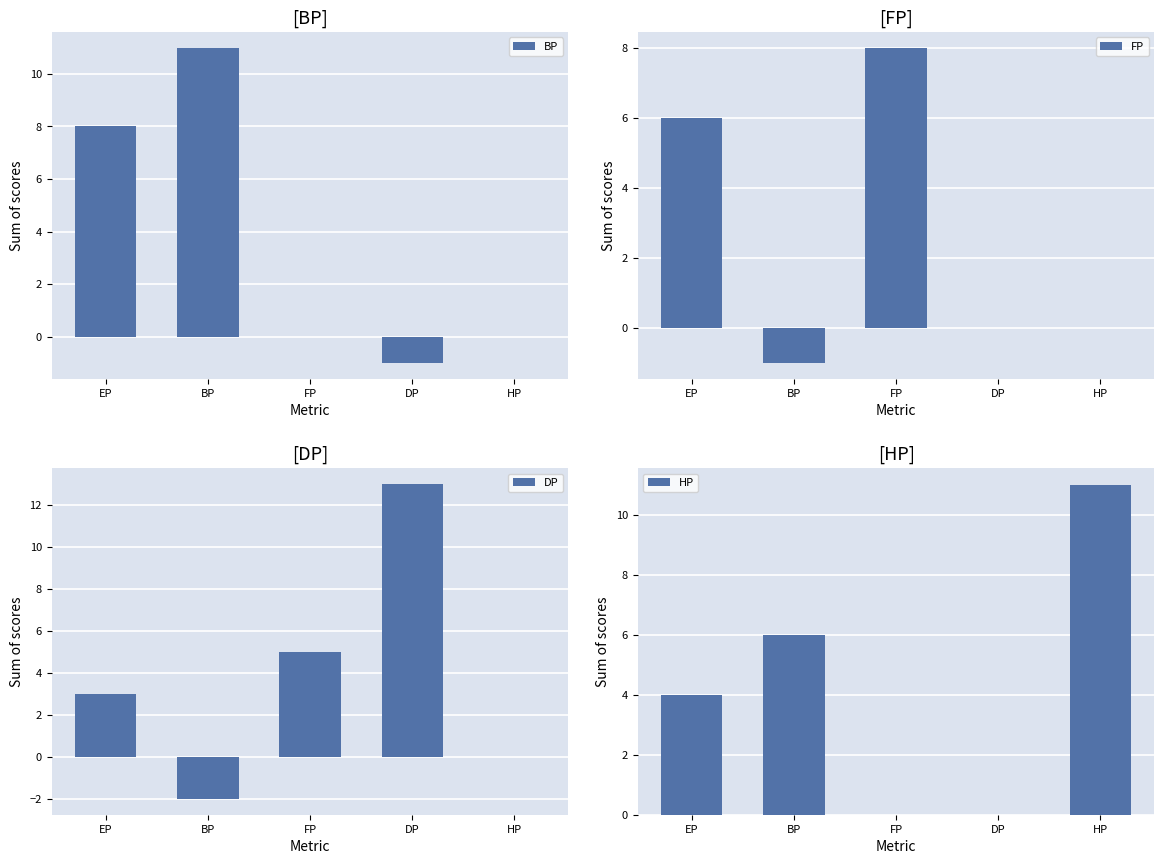

How many groups of bars are there?

5